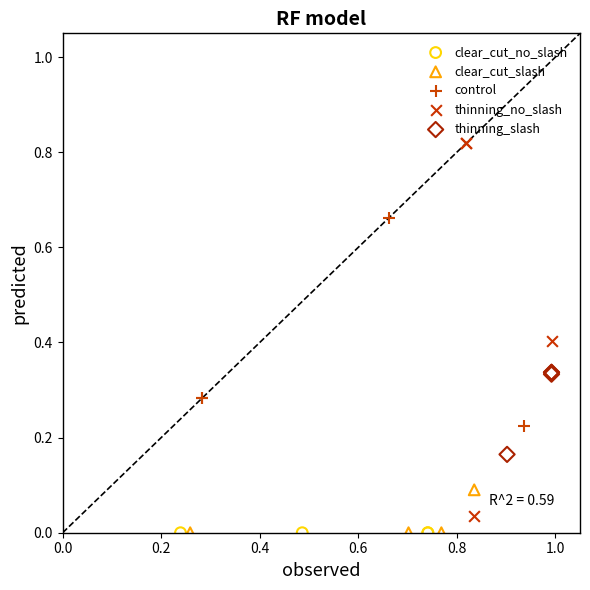

Which series contains the highest Y value?

thinning_no_slash